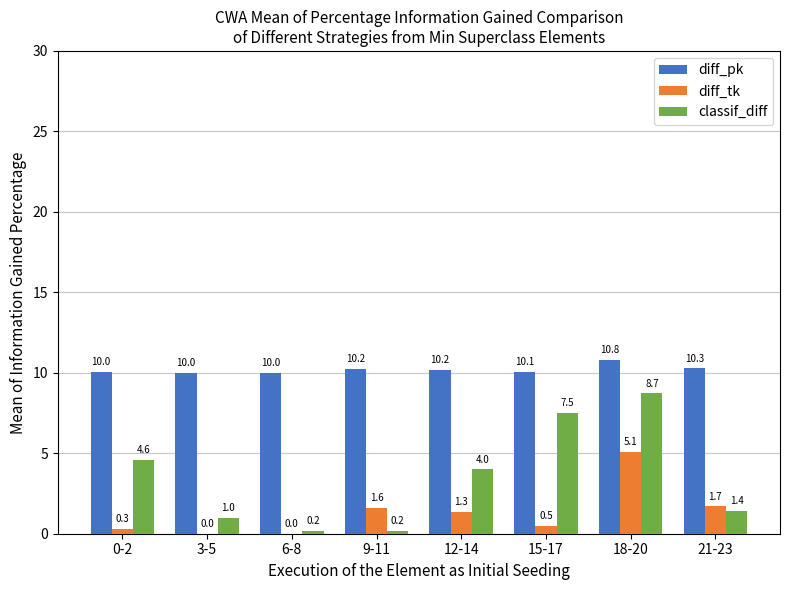

Which series changed the most between 6-8 and 15-17?

classif_diff